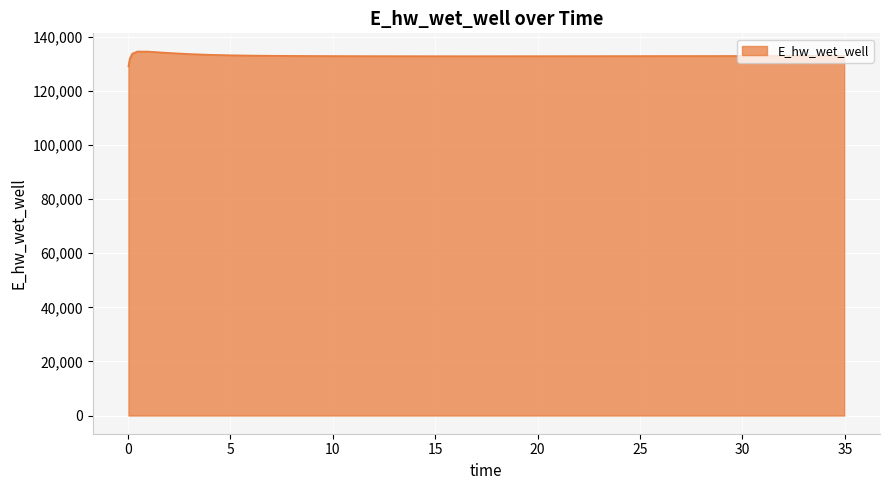

What is the greatest value displayed?

134542.5